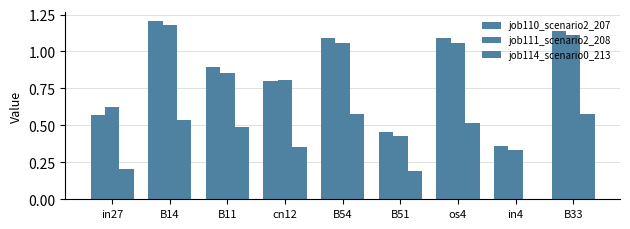

The value of job111_scenario2_208 at cn12 is 0.8. True or false?

True